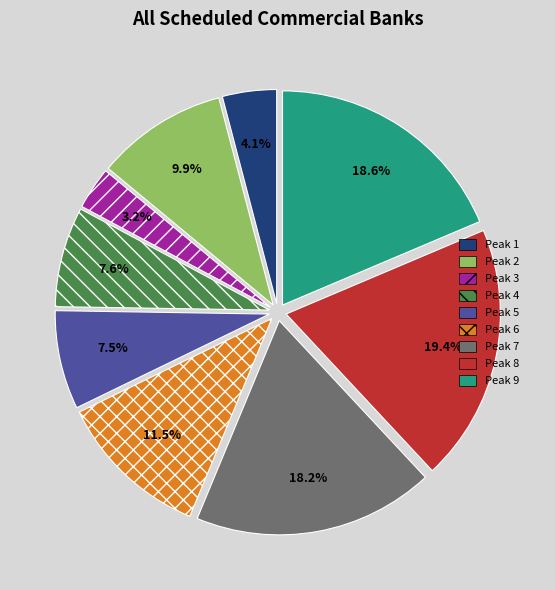

What is the smallest slice in the pie chart?

Peak 3